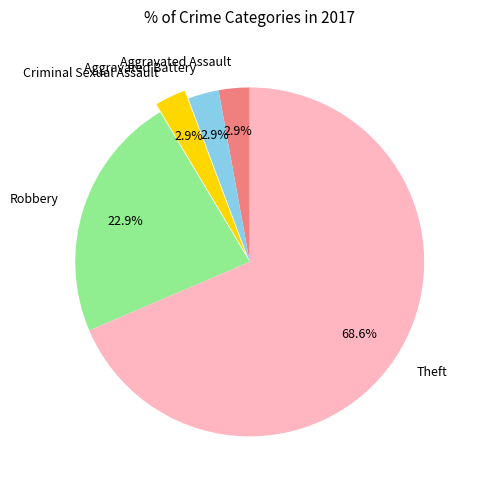

How many segments does this pie chart have?

5